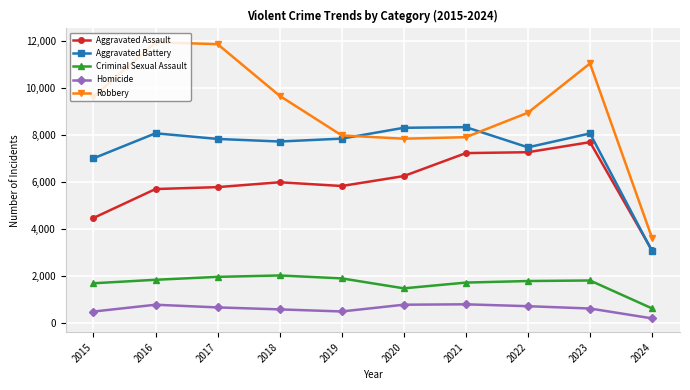

True or false: Aggravated Battery and Homicide intersect in this chart.

False